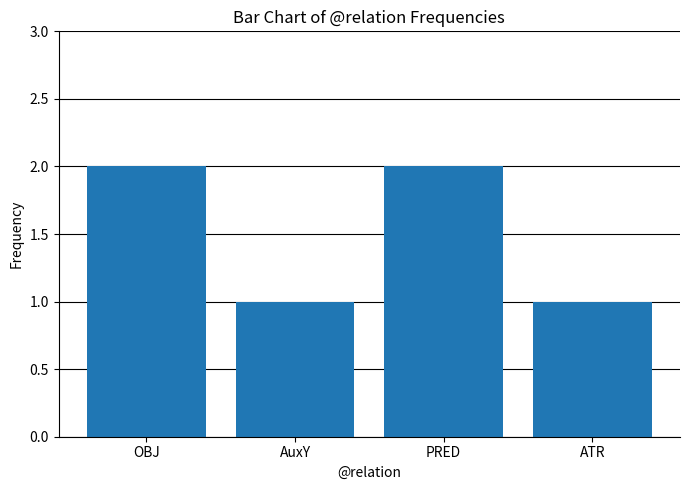

What is the label of the 3rd bar from the left?

PRED